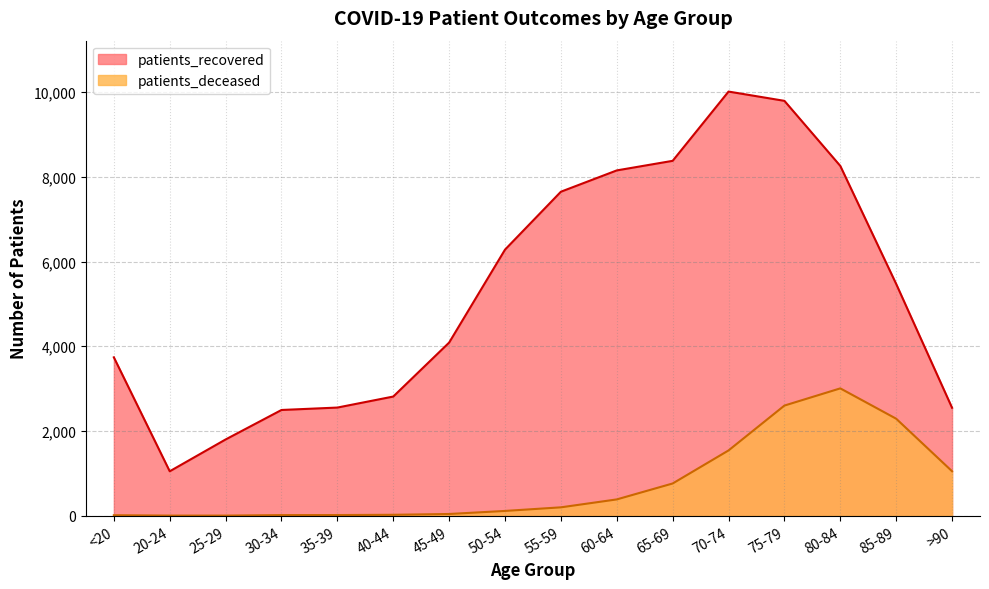

Does the chart display data point markers on the line(s)?

No